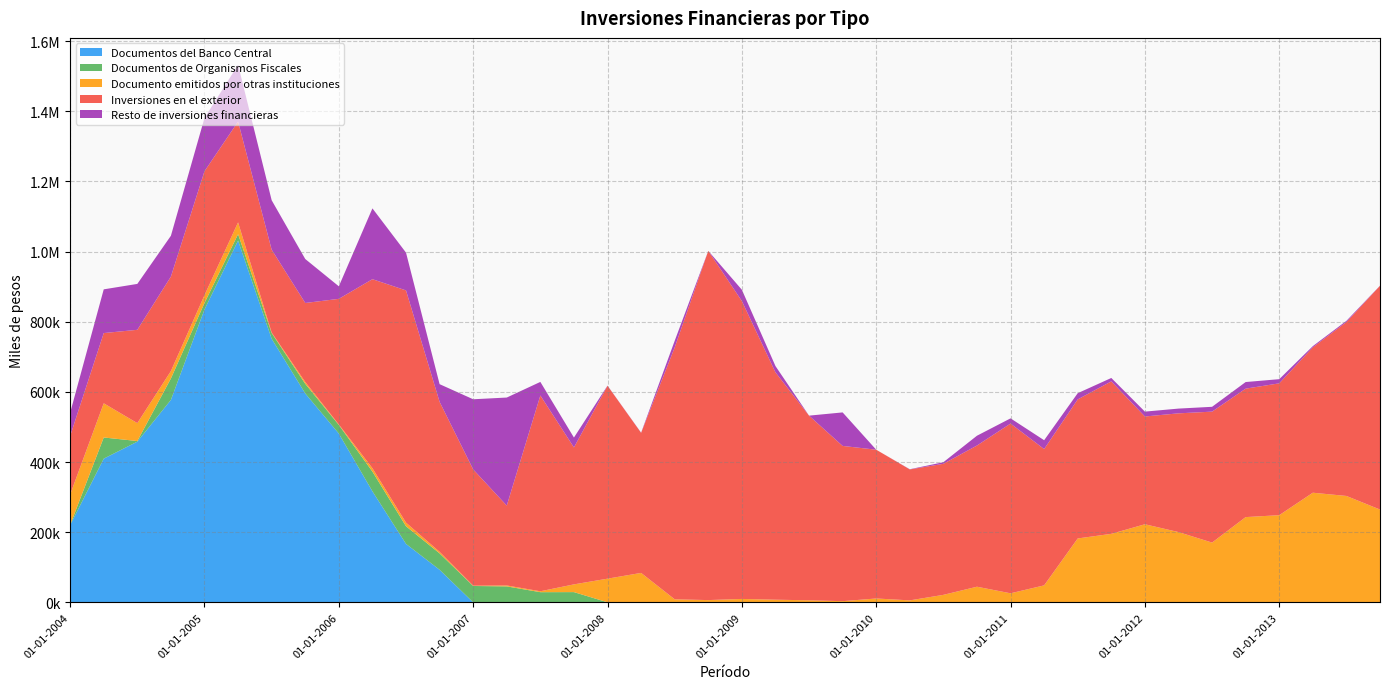

Reading left to right, extract all data points from this chart.

Documentos del Banco Central: 01-01-2004=220092	01-04-2004=409720	01-07-2004=458215	01-10-2004=577321	01-01-2005=835181	01-04-2005=1031527	01-07-2005=751519	01-10-2005=595675	01-01-2006=481159	01-04-2006=316552	01-07-2006=166654	01-10-2006=92896	01-01-2007=0	01-04-2007=0	01-07-2007=0	01-10-2007=0	01-01-2008=0	01-04-2008=0	01-07-2008=0	01-10-2008=0	01-01-2009=0	01-04-2009=0	01-07-2009=0	01-10-2009=0	01-01-2010=0	01-04-2010=0	01-07-2010=0	01-10-2010=0	01-01-2011=0	01-04-2011=0	01-07-2011=0	01-10-2011=0	01-01-2012=0	01-04-2012=0	01-07-2012=0	01-10-2012=0	01-01-2013=0	01-04-2013=0	01-07-2013=0	01-10-2013=0
Documentos de Organismos Fiscales: 01-01-2004=701	01-04-2004=60352	01-07-2004=1755	01-10-2004=61054	01-01-2005=18420	01-04-2005=18241	01-07-2005=16401	01-10-2005=27429	01-01-2006=24660	01-04-2006=56235	01-07-2006=50291	01-10-2006=46744	01-01-2007=46678	01-04-2007=45505	01-07-2007=28996	01-10-2007=29192	01-01-2008=162	01-04-2008=119	01-07-2008=126	01-10-2008=57	01-01-2009=52	01-04-2009=49	01-07-2009=0	01-10-2009=0	01-01-2010=0	01-04-2010=0	01-07-2010=0	01-10-2010=0	01-01-2011=0	01-04-2011=0	01-07-2011=0	01-10-2011=0	01-01-2012=0	01-04-2012=0	01-07-2012=0	01-10-2012=0	01-01-2013=0	01-04-2013=0	01-07-2013=0	01-10-2013=0
Documento emitidos por otras instituciones: 01-01-2004=86747	01-04-2004=97468	01-07-2004=51055	01-10-2004=21107	01-01-2005=22226	01-04-2005=33642	01-07-2005=1389	01-10-2005=5150	01-01-2006=1323	01-04-2006=9705	01-07-2006=10315	01-10-2006=4337	01-01-2007=858	01-04-2007=2640	01-07-2007=2592	01-10-2007=22038	01-01-2008=67365	01-04-2008=83797	01-07-2008=8502	01-10-2008=6391	01-01-2009=9685	01-04-2009=7491	01-07-2009=5870	01-10-2009=3349	01-01-2010=11036	01-04-2010=5631	01-07-2010=21360	01-10-2010=44546	01-01-2011=25791	01-04-2011=48406	01-07-2011=182178	01-10-2011=195331	01-01-2012=222659	01-04-2012=200376	01-07-2012=170417	01-10-2012=243059	01-01-2013=248542	01-04-2013=312597	01-07-2013=303369	01-10-2013=264608
Inversiones en el exterior: 01-01-2004=166899	01-04-2004=200297	01-07-2004=266093	01-10-2004=269368	01-01-2005=353390	01-04-2005=287409	01-07-2005=236263	01-10-2005=225328	01-01-2006=358271	01-04-2006=538958	01-07-2006=662221	01-10-2006=427752	01-01-2007=331516	01-04-2007=227734	01-07-2007=558273	01-10-2007=390471	01-01-2008=549983	01-04-2008=399379	01-07-2008=718210	01-10-2008=995703	01-01-2009=849353	01-04-2009=648280	01-07-2009=526530	01-10-2009=442680	01-01-2010=424177	01-04-2010=373376	01-07-2010=373699	01-10-2010=402638	01-01-2011=484031	01-04-2011=388625	01-07-2011=396519	01-10-2011=434746	01-01-2012=307303	01-04-2012=338550	01-07-2012=373355	01-10-2012=366267	01-01-2013=375945	01-04-2013=414584	01-07-2013=495904	01-10-2013=638004
Resto de inversiones financieras: 01-01-2004=66110	01-04-2004=124638	01-07-2004=130861	01-10-2004=116448	01-01-2005=151871	01-04-2005=162009	01-07-2005=140930	01-10-2005=125387	01-01-2006=35723	01-04-2006=201918	01-07-2006=107631	01-10-2006=50381	01-01-2007=200002	01-04-2007=308100	01-07-2007=38688	01-10-2007=28165	01-01-2008=457	01-04-2008=578	01-07-2008=18942	01-10-2008=0	01-01-2009=32202	01-04-2009=17966	01-07-2009=0	01-10-2009=95550	01-01-2010=0	01-04-2010=546	01-07-2010=4525	01-10-2010=27925	01-01-2011=14813	01-04-2011=25241	01-07-2011=17679	01-10-2011=9718	01-01-2012=13882	01-04-2012=13531	01-07-2012=13785	01-10-2012=18837	01-01-2013=11875	01-04-2013=3372	01-07-2013=3374	01-10-2013=357